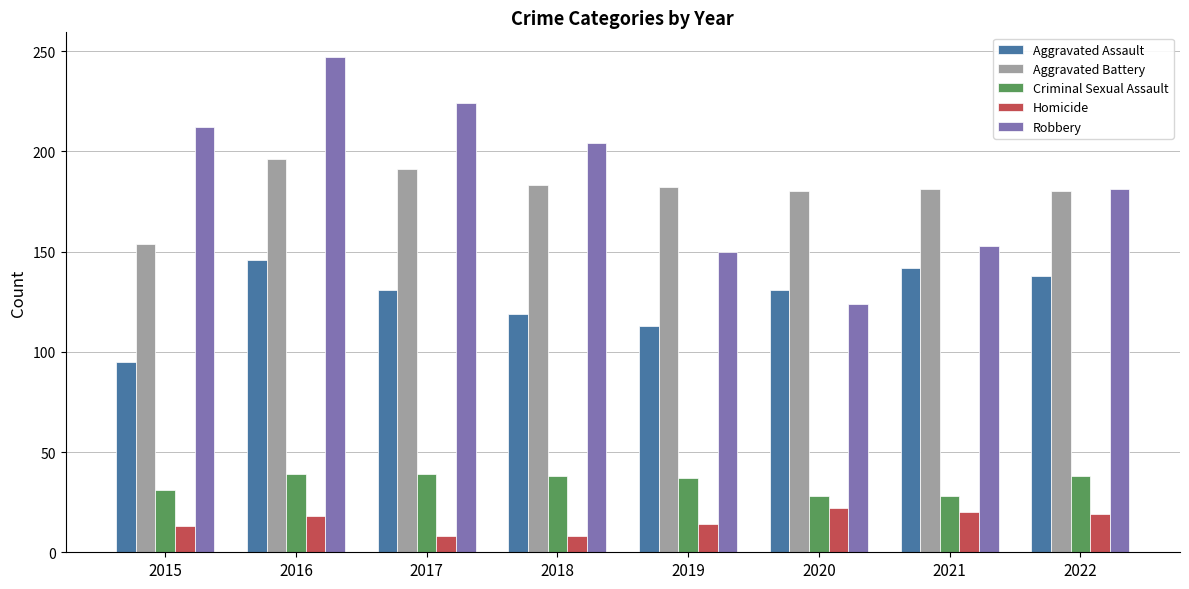

What is the smallest value displayed?

8